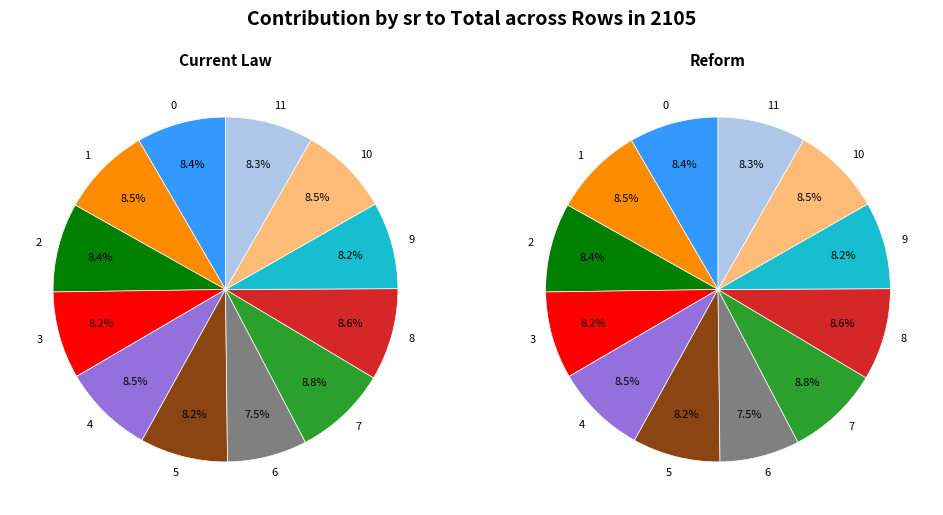

How much of the chart is everything except 9?

91.8%